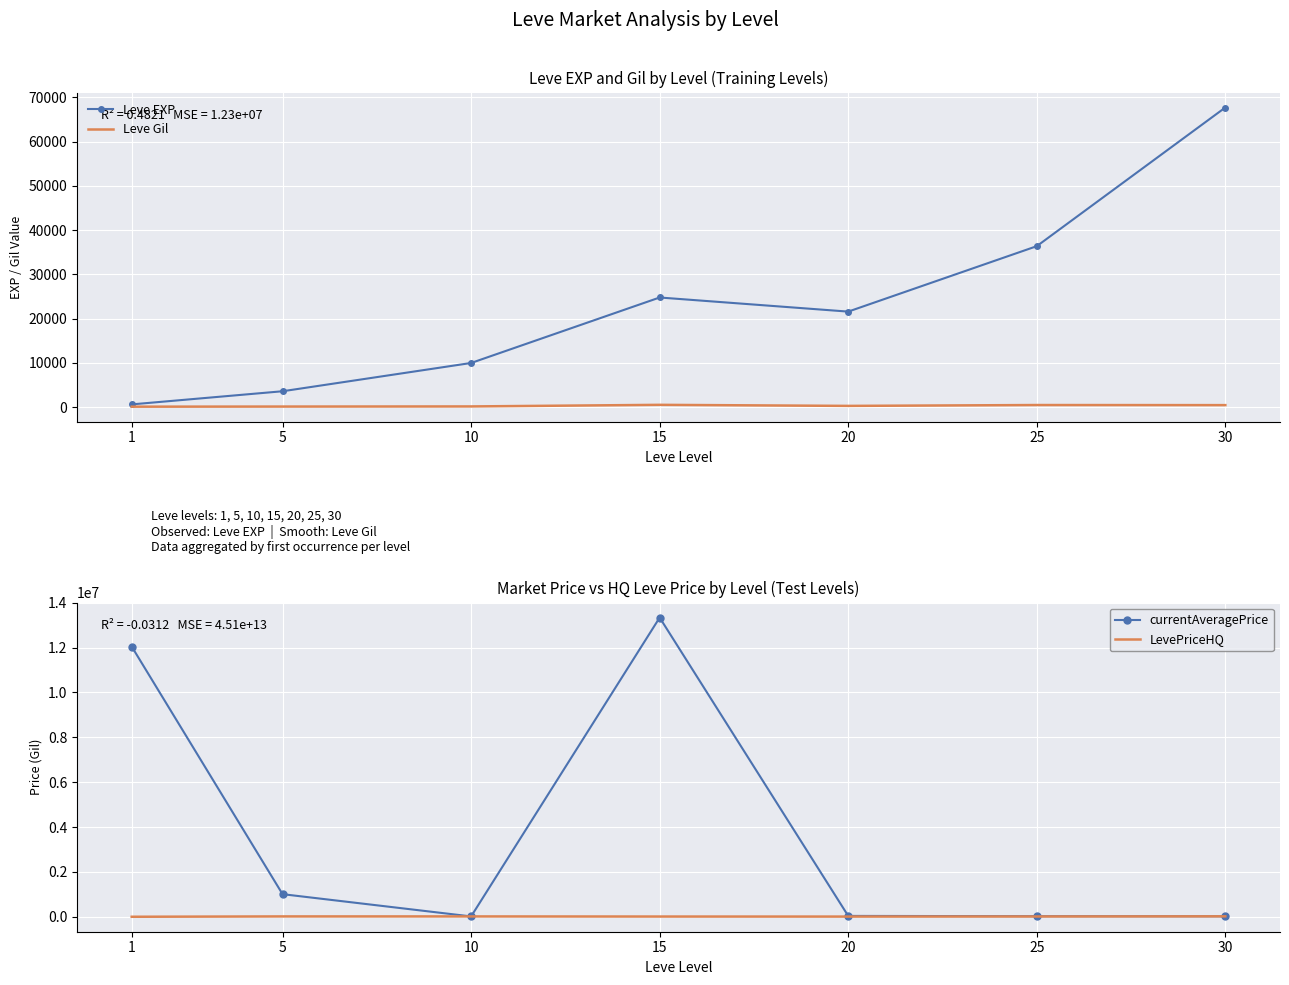

What is the average value of the LevePriceHQ series?

11290.3